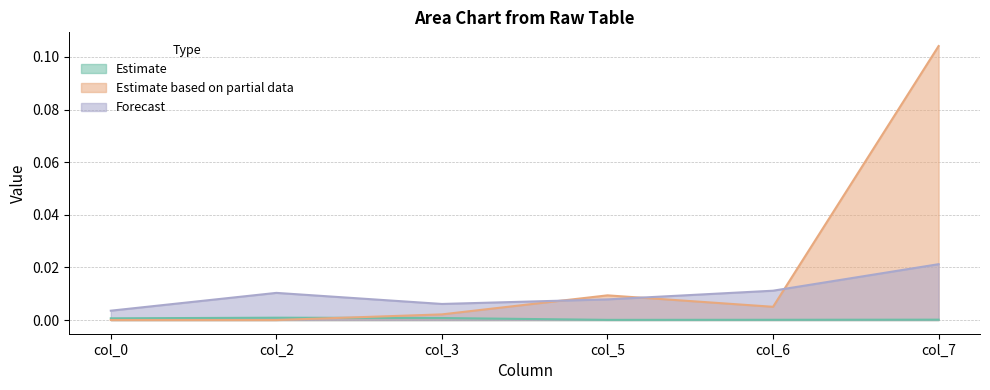

True or false: Forecast and Estimate cross at least once.

False